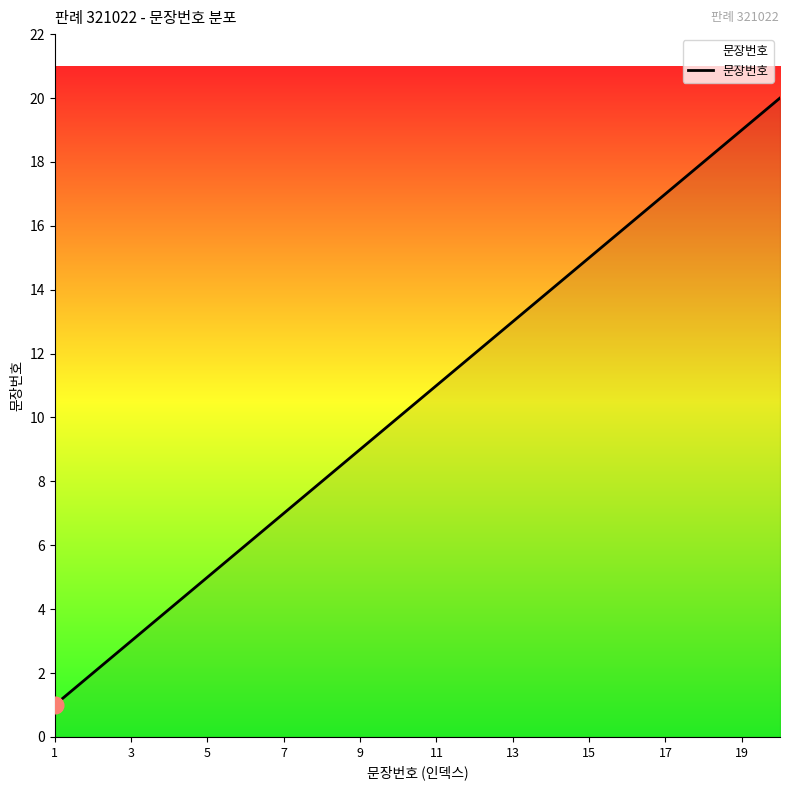

What is the greatest value displayed?

20